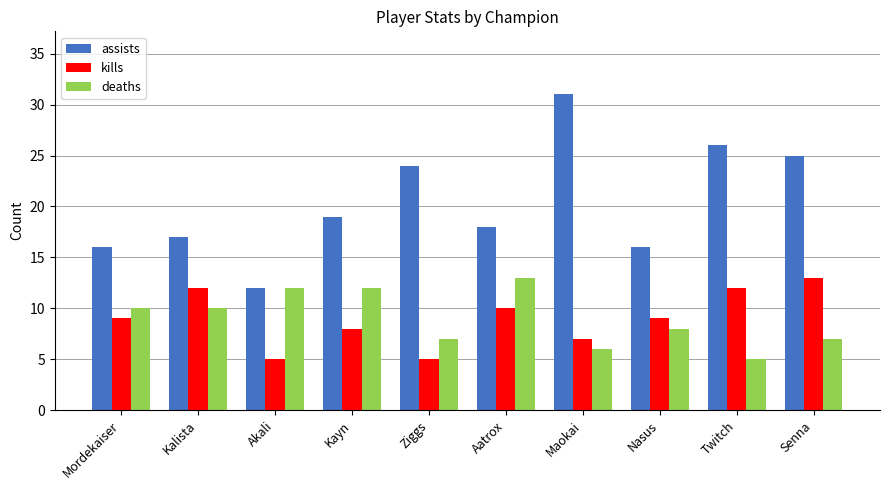

What is the minimum value shown in the chart?

5